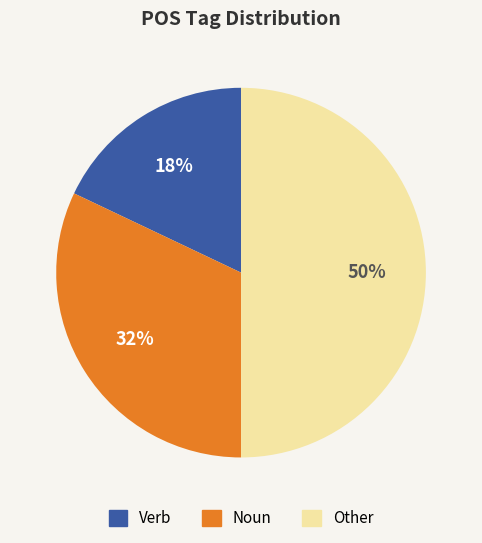

Count the number of slices in the pie.

3